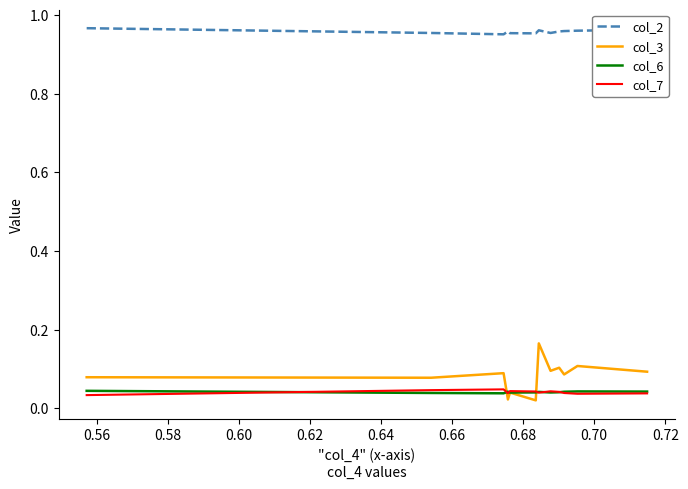

Which series has the widest spread of values?

col_3